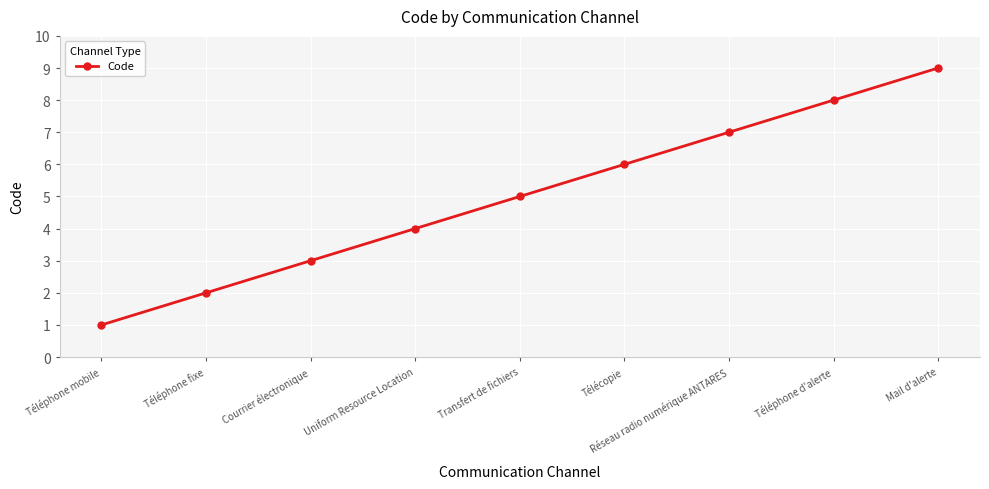

List the labels in order of value, smallest first.

Téléphone mobile, Téléphone fixe, Courrier électronique, Uniform Resource Location, Transfert de fichiers, Télécopie, Réseau radio numérique ANTARES, Téléphone d'alerte, Mail d'alerte